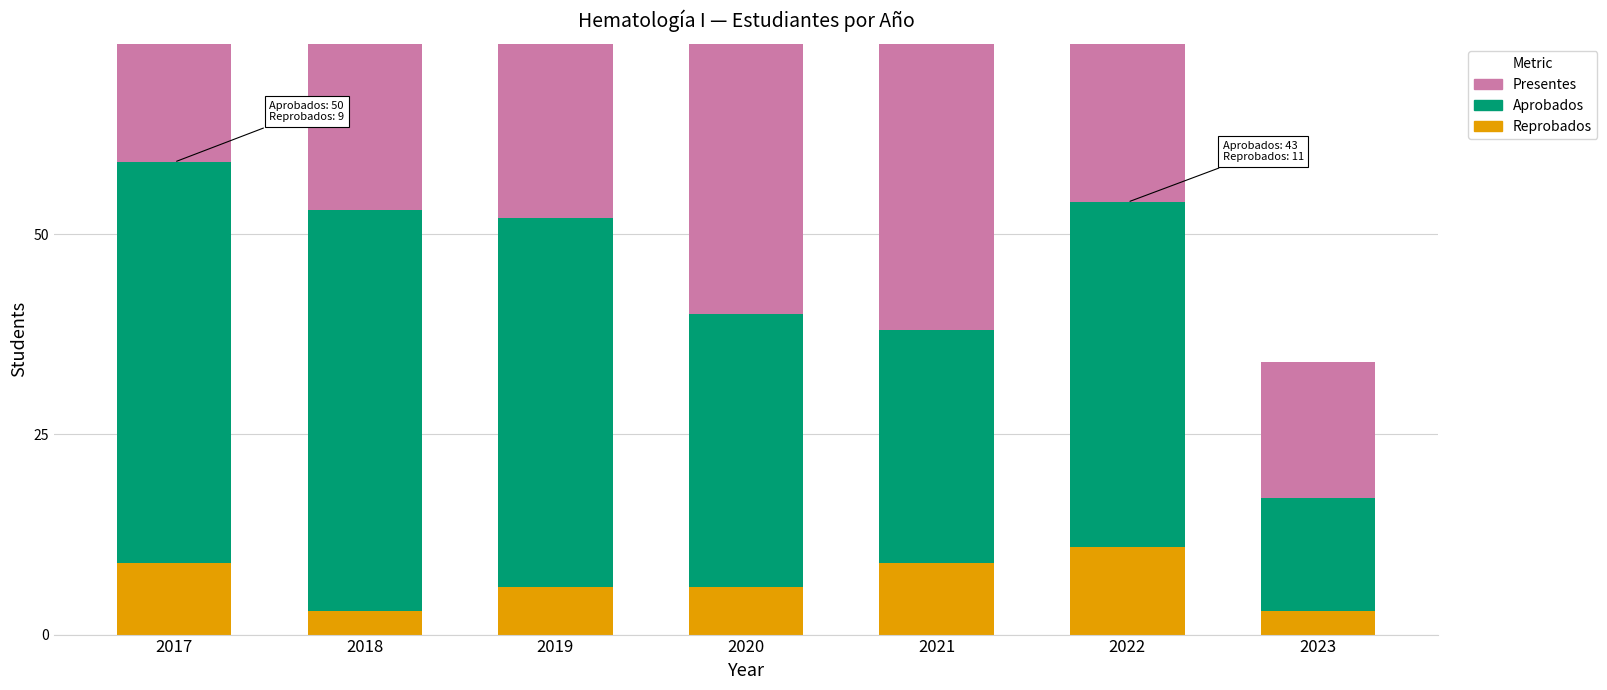

What is the difference between the maximum and minimum values in the Presentes series?

42